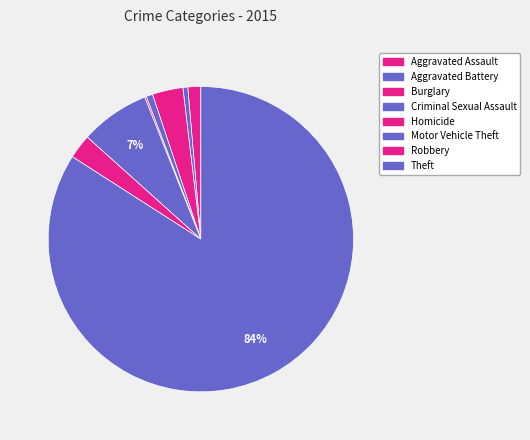

How much of the chart is everything except Robbery?

97.4%